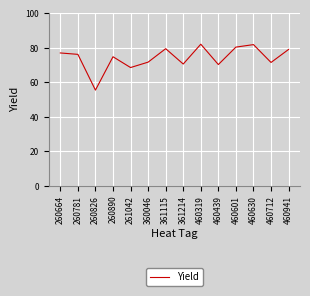

Between 260781 and 460941, which is larger?

460941